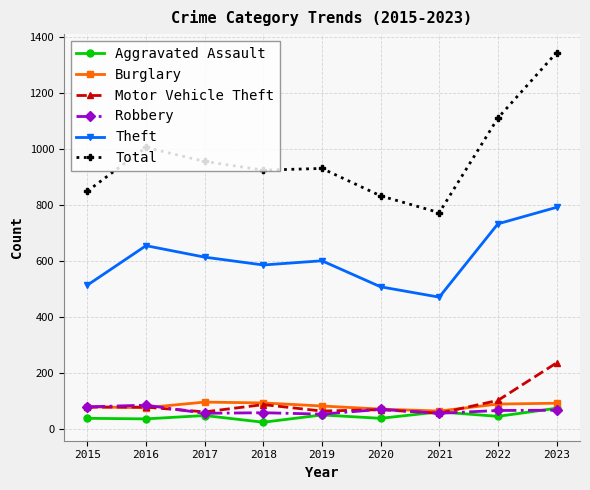

Which series has the largest range (max minus min)?

Total